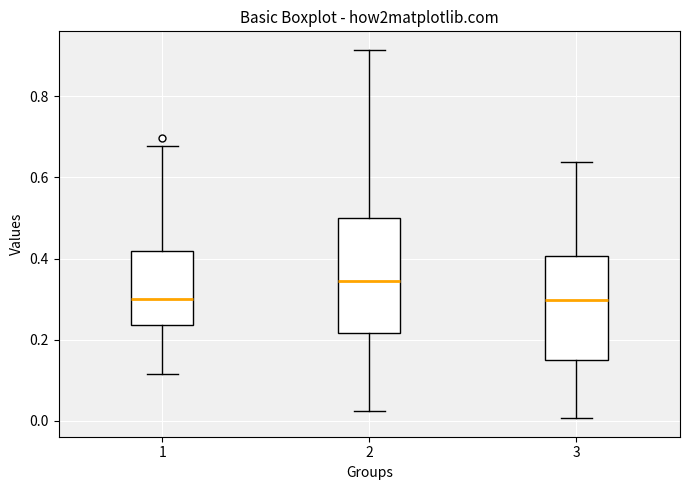

Reading left to right, read every box against the y-axis: the position of its median line, the range the box covers, and the ends of its whiskers. The values are not printed on the chart, so give them approximately, as read against the axis.

1: median 0.30, box 0.24 to 0.42, whiskers 0.12 to 0.68
2: median 0.34, box 0.22 to 0.50, whiskers 0.02 to 0.92
3: median 0.30, box 0.16 to 0.40, whiskers 0.00 to 0.64